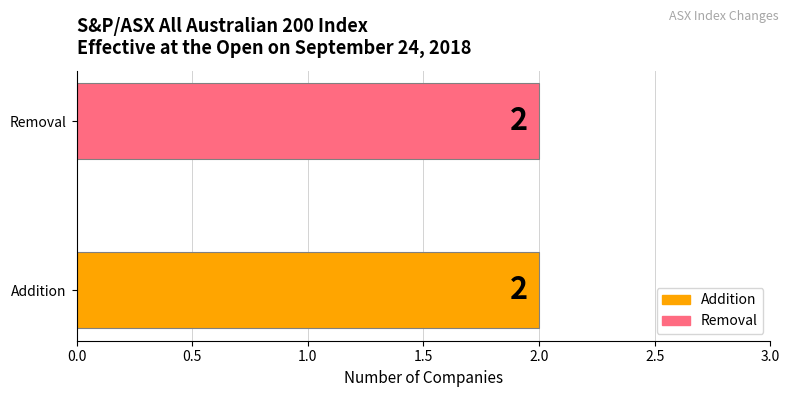

Count the number of data series in this chart.

2